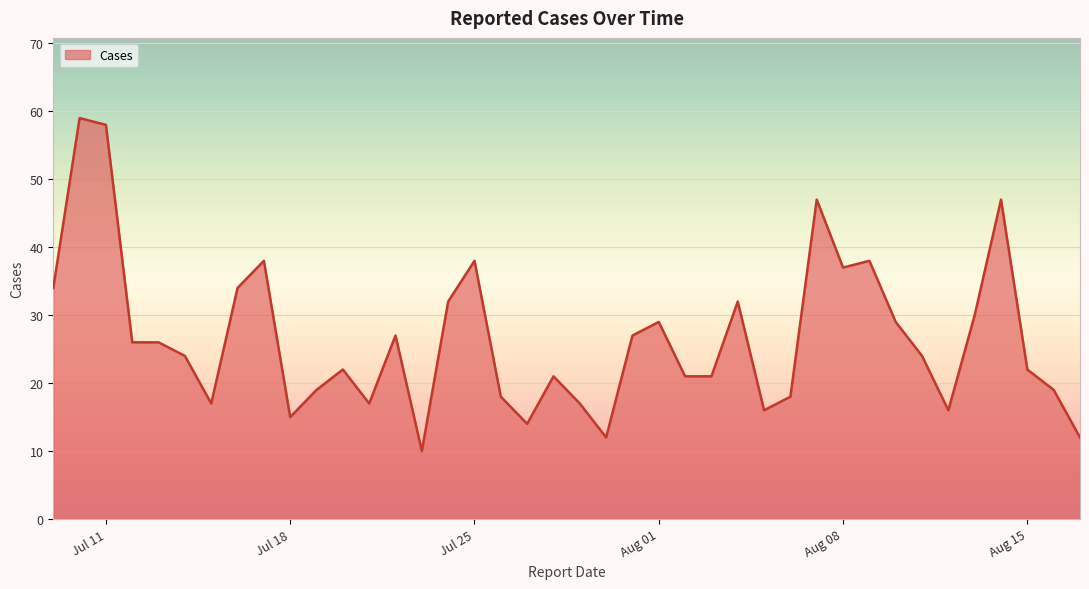

What is the minimum value shown in the chart?

10